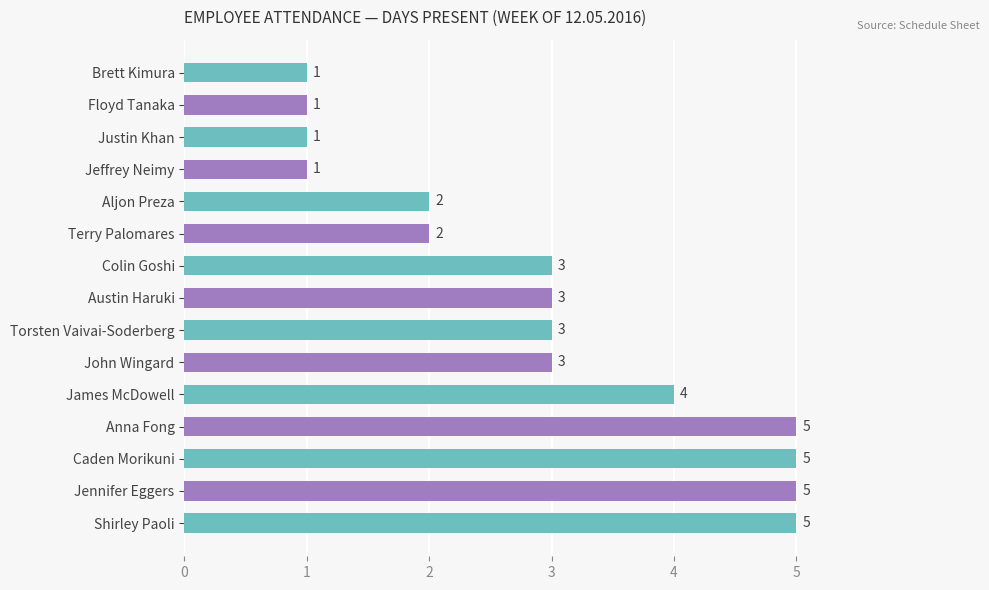

Count the values in the range 1 to 5.

15